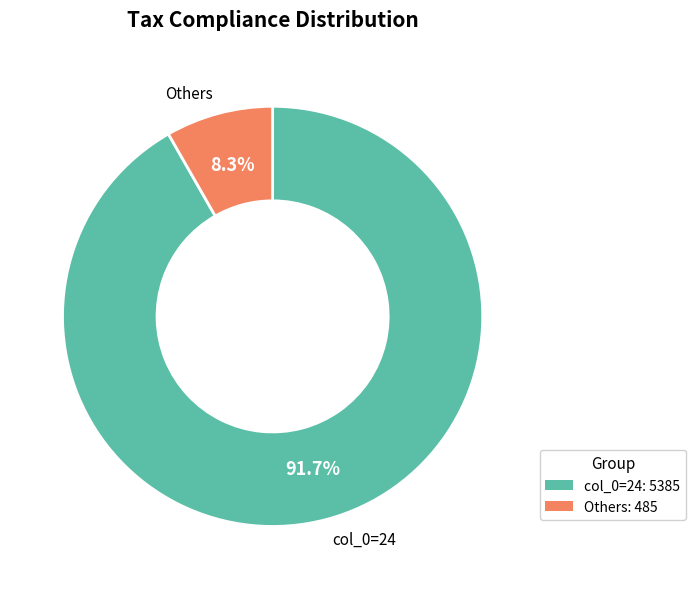

Is there a majority slice in this chart?

Yes